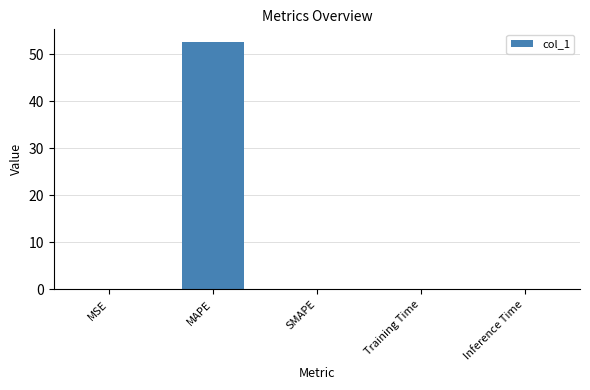

The value at MAPE is 21.8. True or false?

False